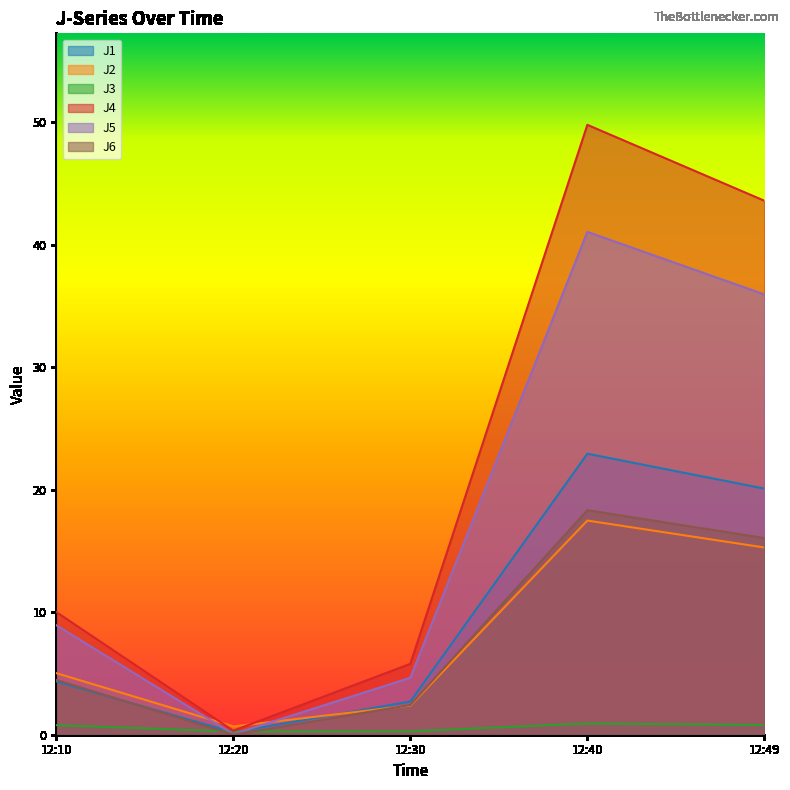

What are all the series names shown in the legend?

J1, J2, J3, J4, J5, J6